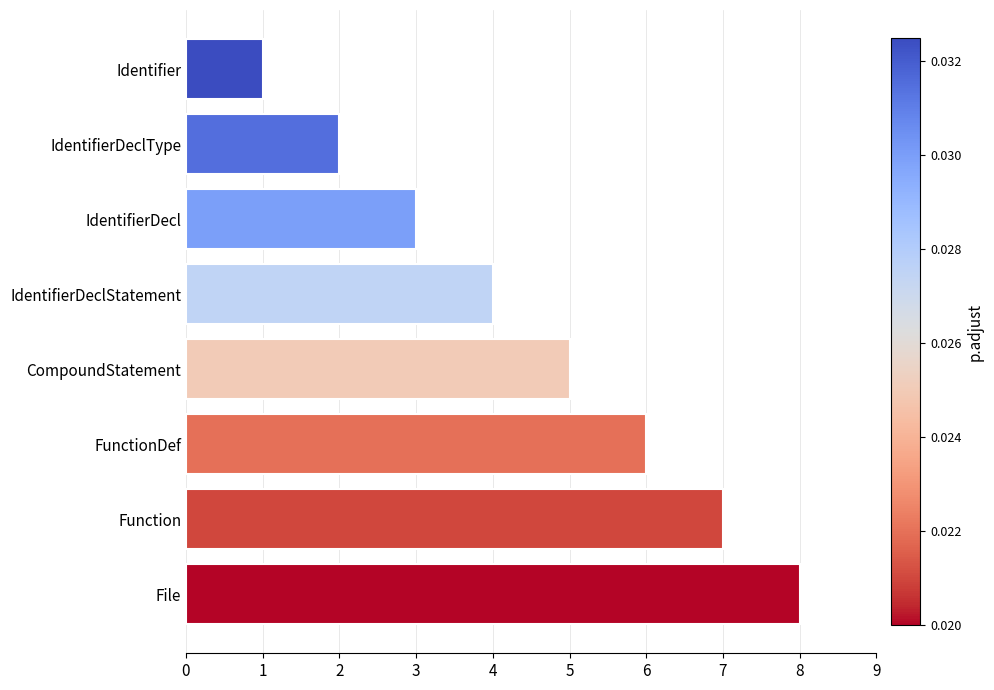

What is the maximum value shown in the chart?

8